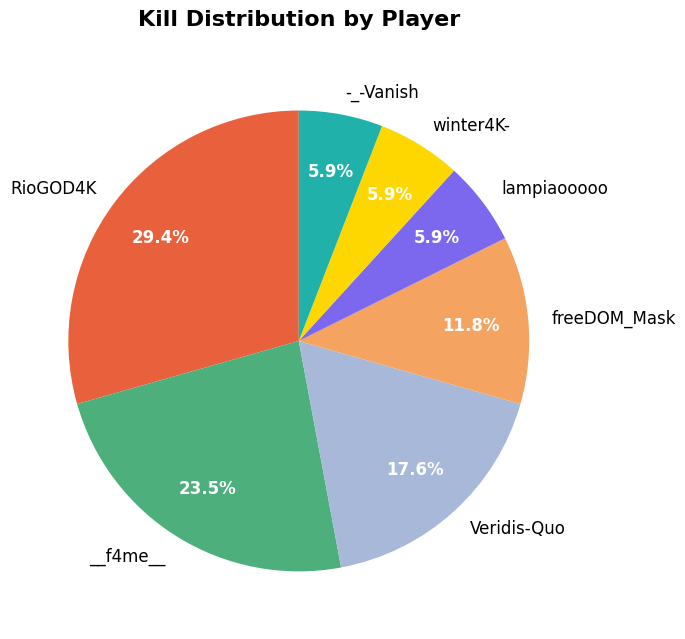

Is there a majority slice in this chart?

No